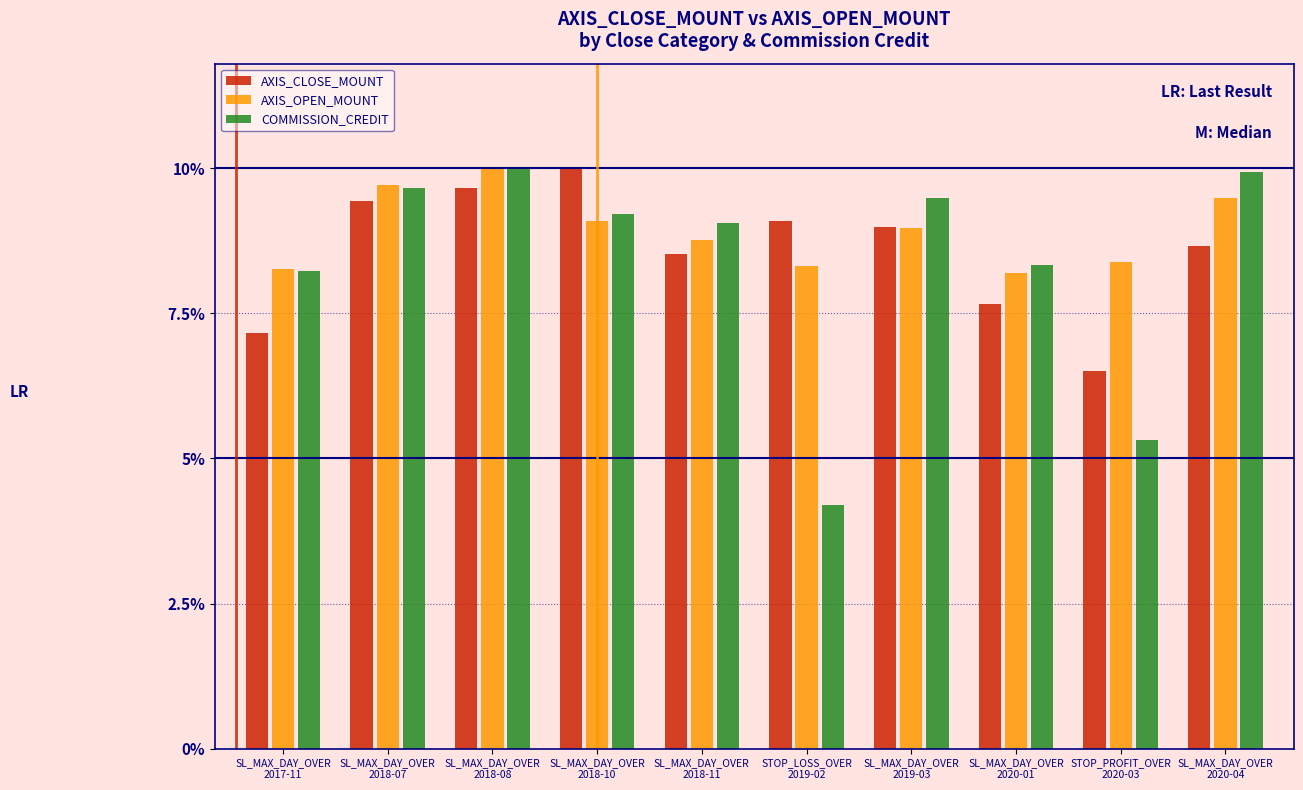

Which category has the highest value in the AXIS_OPEN_MOUNT series?

SL_MAX_DAY_OVER
2018-08